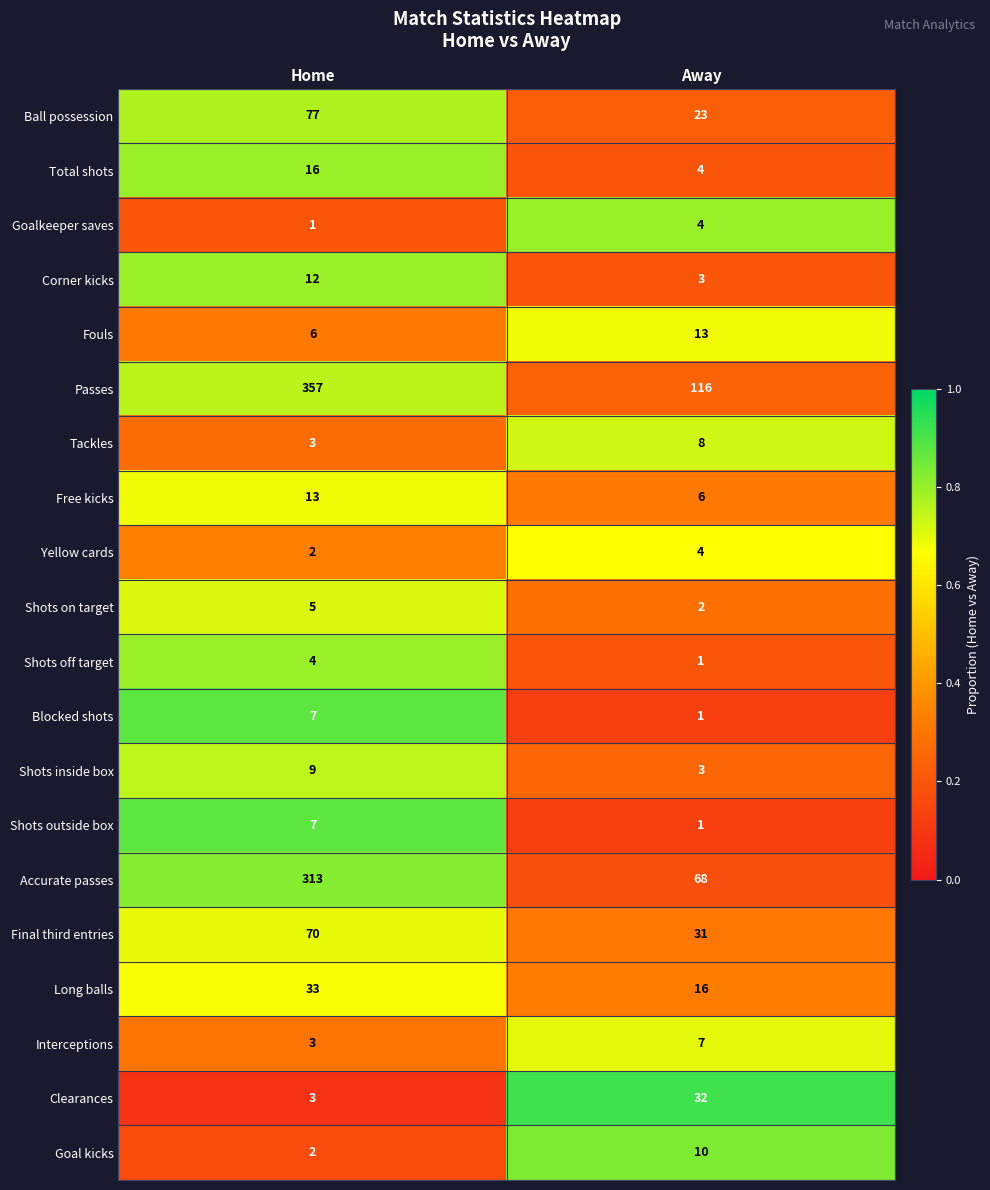

Is the value of Clearances at Home greater than the value of Tackles at Away?

No